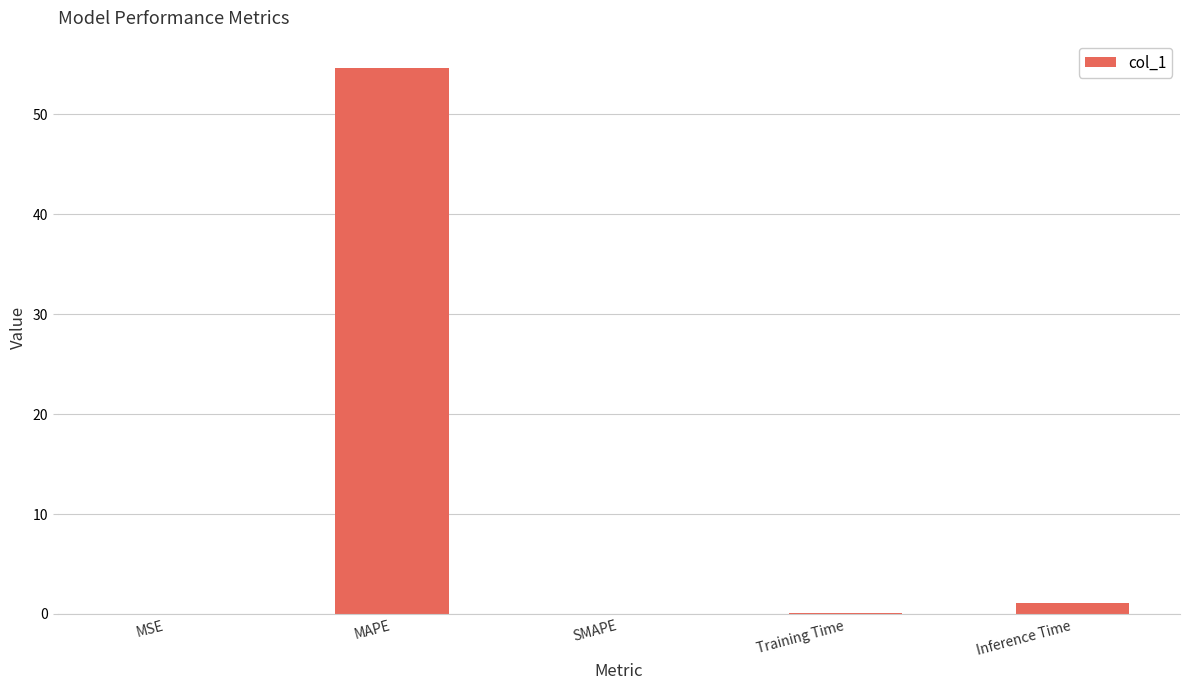

True or false: the data shows 0.0 at MSE.

True